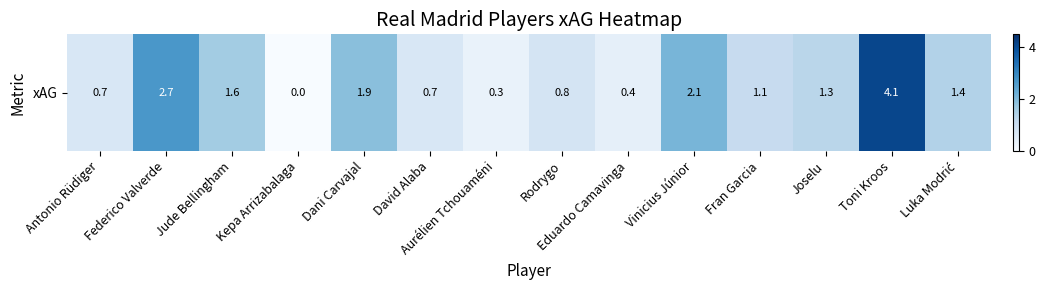

The chart shows a value of 1.1 at Fran Garcia. True or false?

True